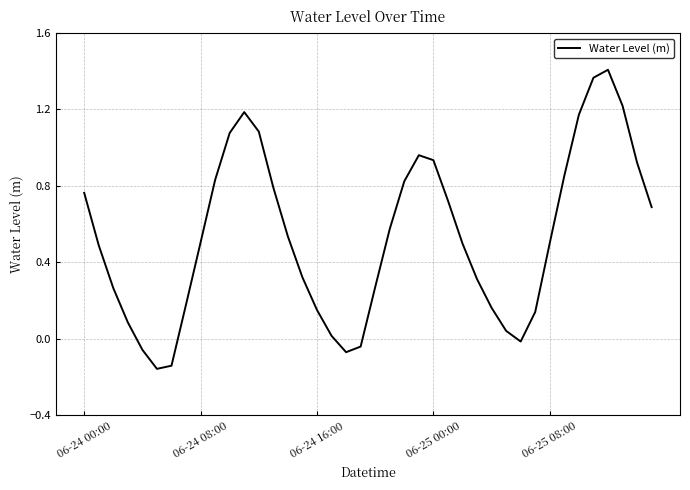

What is the difference between the maximum and minimum values?

1.6